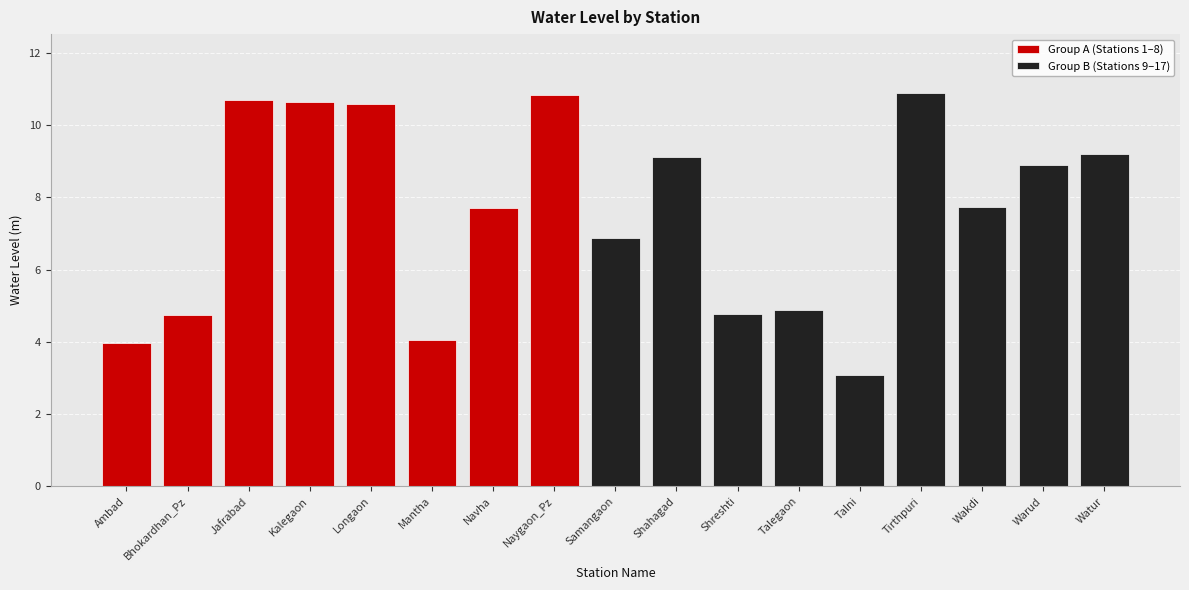

Rank the categories by value from lowest to highest.

Talni, Ambad, Mantha, Bhokardhan_Pz, Shreshti, Talegaon, Samangaon, Navha, Wakdi, Warud, Shahagad, Watur, Longaon, Kalegaon, Jafrabad, Naygaon_Pz, Tirthpuri